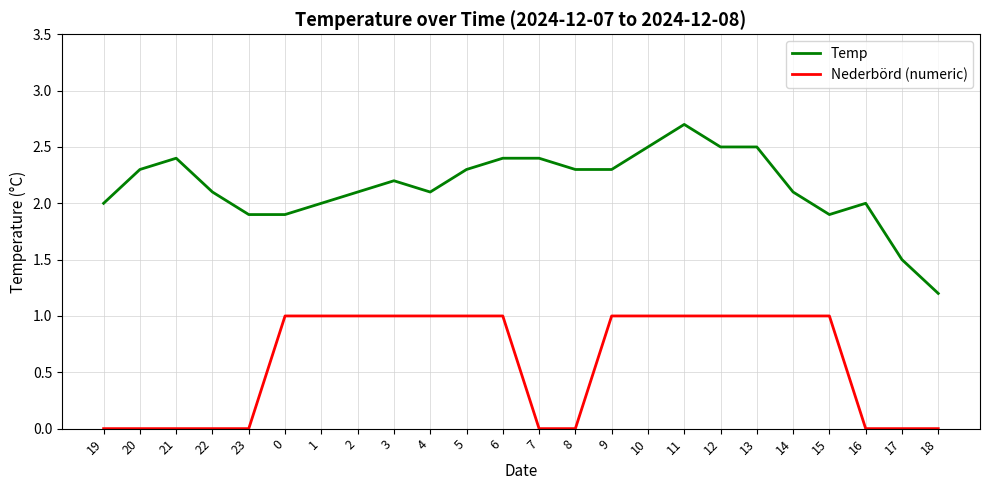

List the series in order of their overall mean, highest first.

Temp, Nederbörd (numeric)